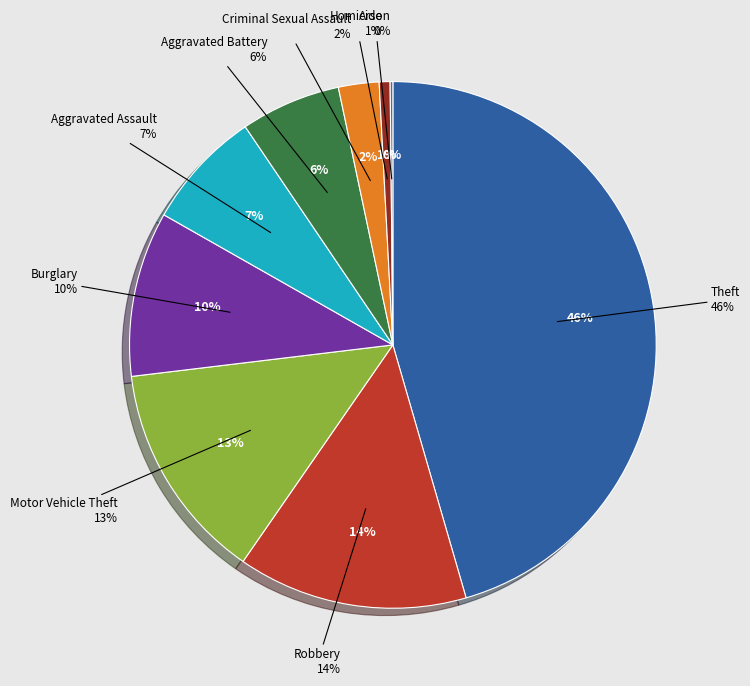

Is it true that Arson is 0% of the pie?

True